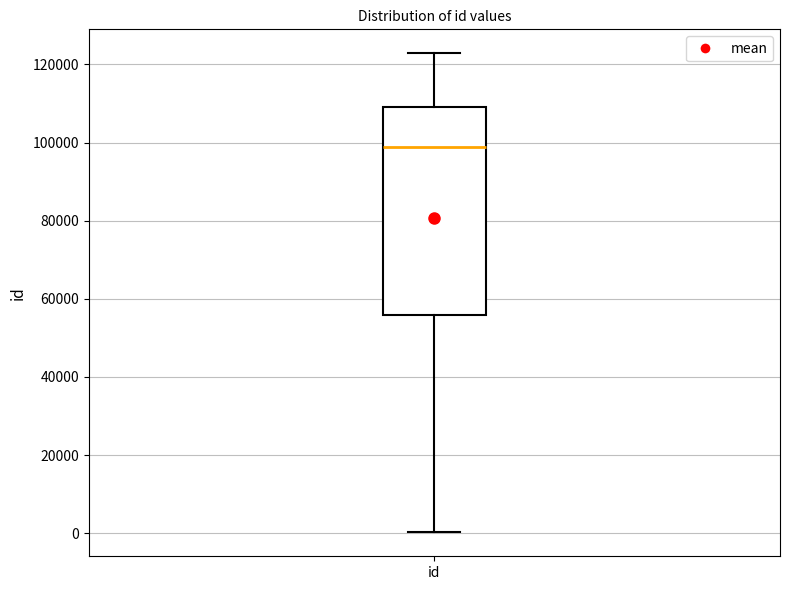

Where does the median line of the box for id sit on the y-axis? The values are not printed on the chart, so give them approximately, as read against the axis.

98000